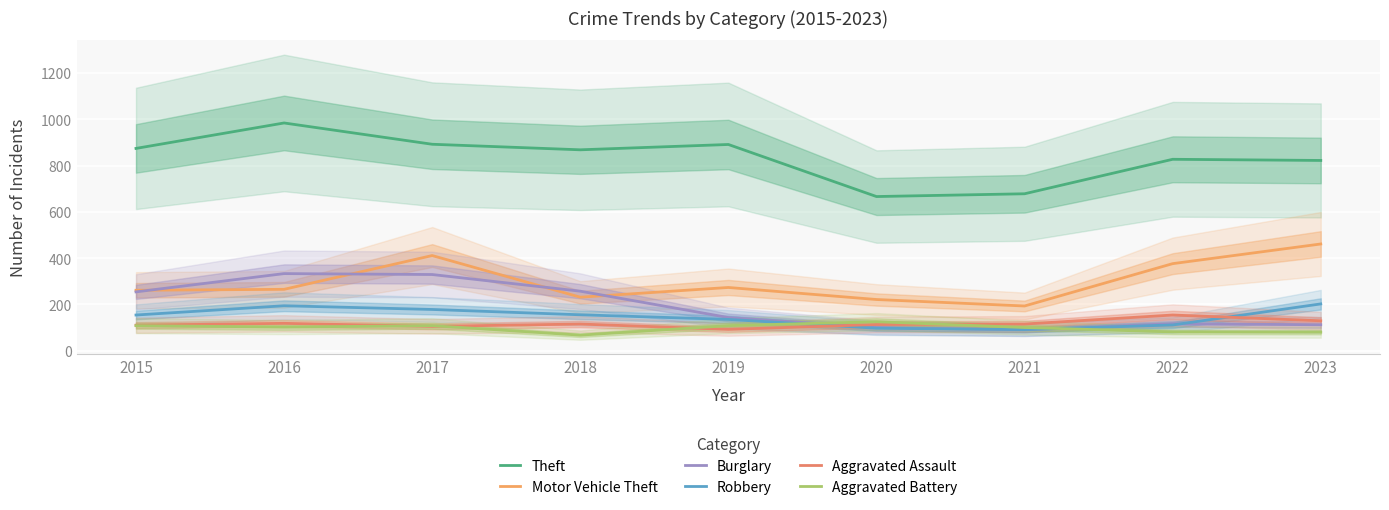

True or false: Theft has more than 2 points higher than both neighbors.

True